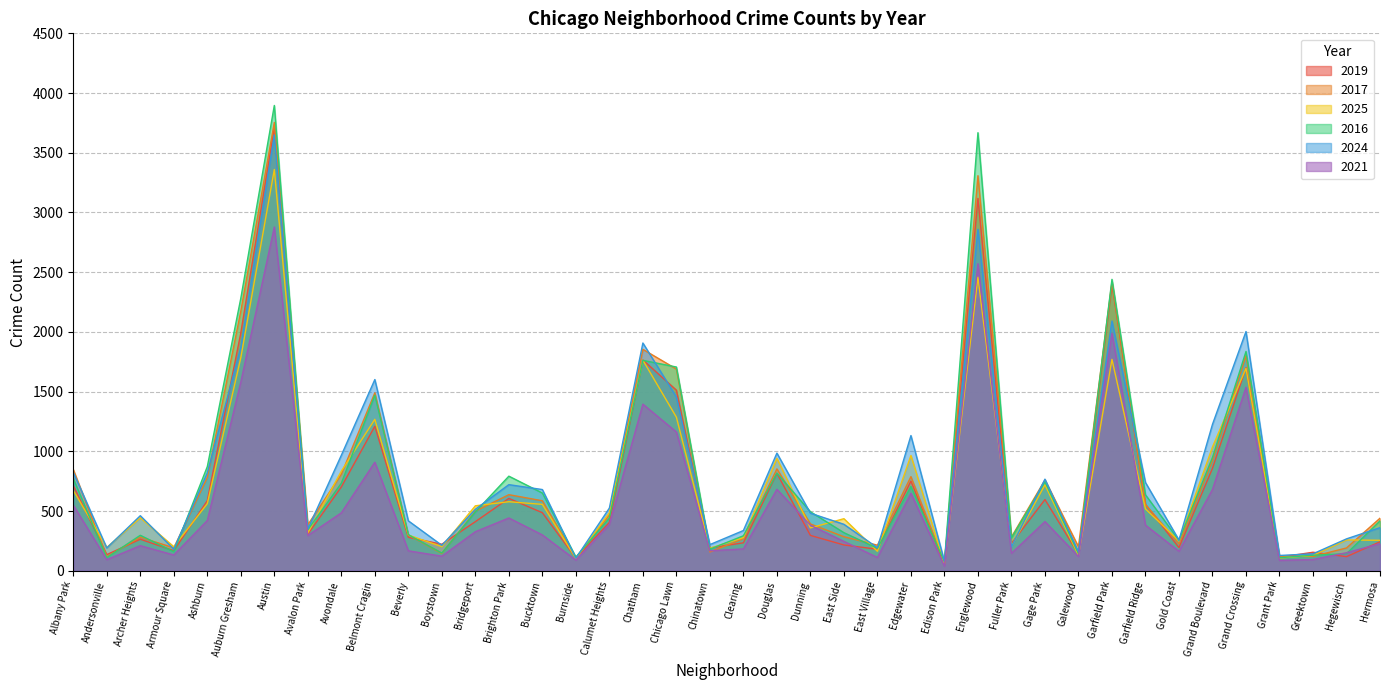

Is the value of 2019 at Ashburn greater than the value of 2016 at Garfield Ridge?

No